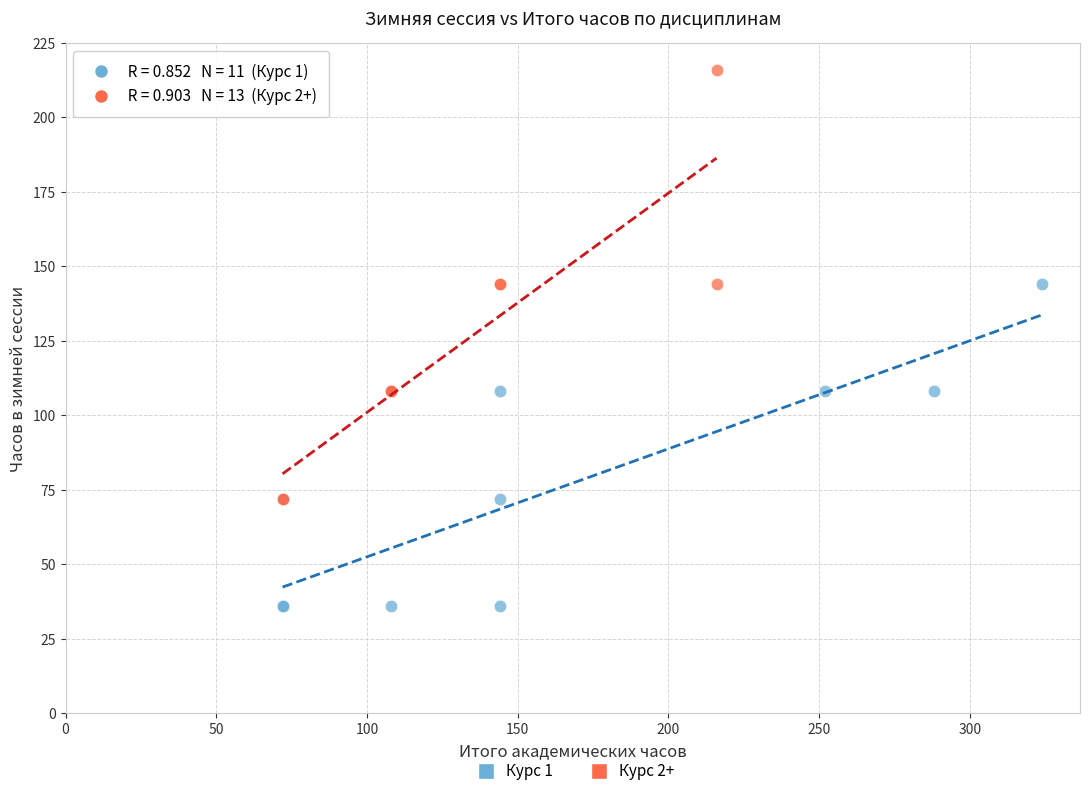

Which series has the widest spread of Y values?

Курс 2+